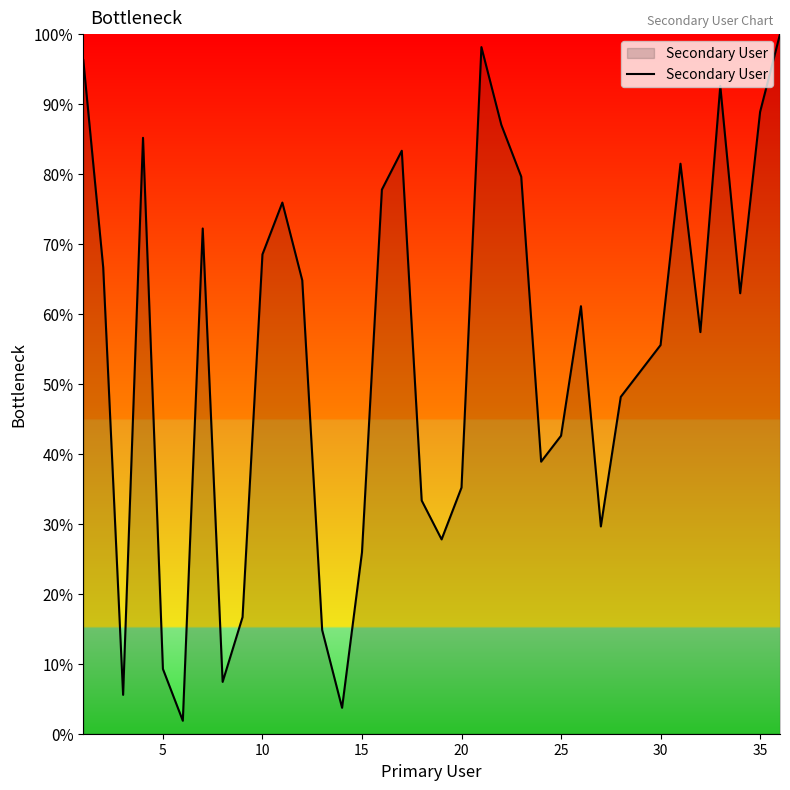

What is the difference between the maximum and minimum values?

98.1